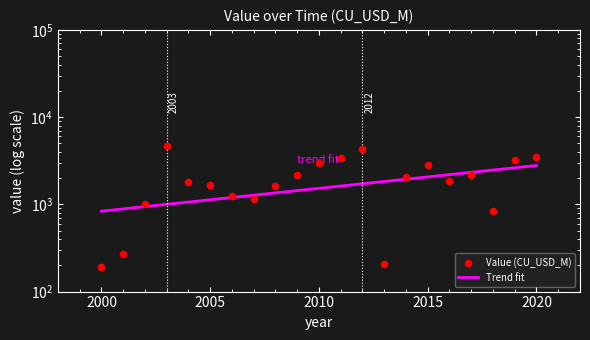

What is the ratio of the value at 2001 to the value at 2009?

0.1